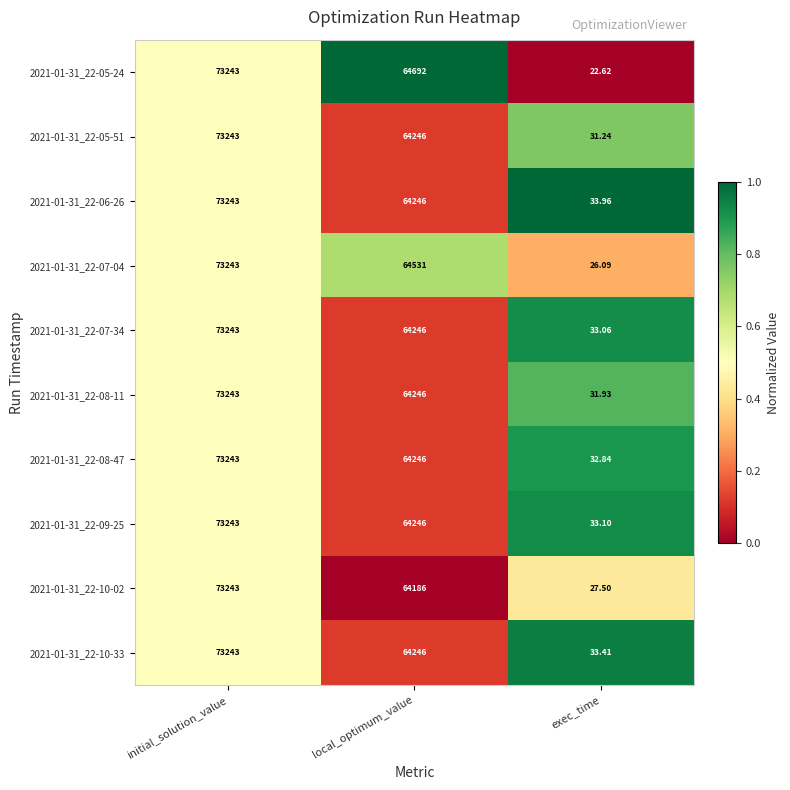

List the labels in order of 2021-01-31_22-10-02 value, smallest first.

exec_time, local_optimum_value, initial_solution_value